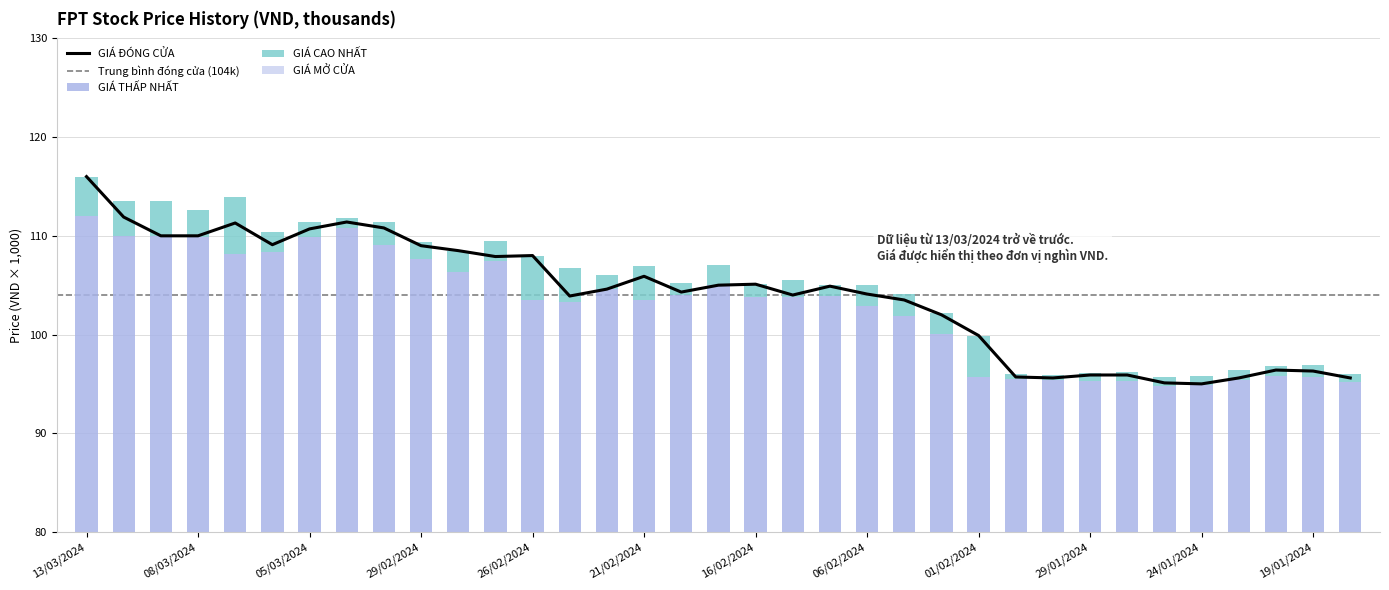

Reading right to left, transcribe all the data shown in this chart.

GIA MO CUA: 95.2	95.7	95.8	95.4	94.9	94.8	95.3	95.3	95.4	95.5	95.7	100.1	101.9	102.9	103.9	103.8	103.8	105.0	104.0	103.5	104.6	103.3	103.5	107.4	106.3	107.7	109.1	110.8	109.9	108.4	108.2	109.9	110.0	110.0	112.0
GIA CAO NHAT: 95.6	96.3	96.4	95.6	95.0	95.1	95.9	95.9	95.6	95.7	99.9	102.0	103.5	104.1	104.9	104.0	105.1	105.0	104.3	105.9	104.6	103.9	108.0	107.9	108.5	109.0	110.8	111.4	110.7	109.1	111.3	110.0	110.0	111.9	116.0